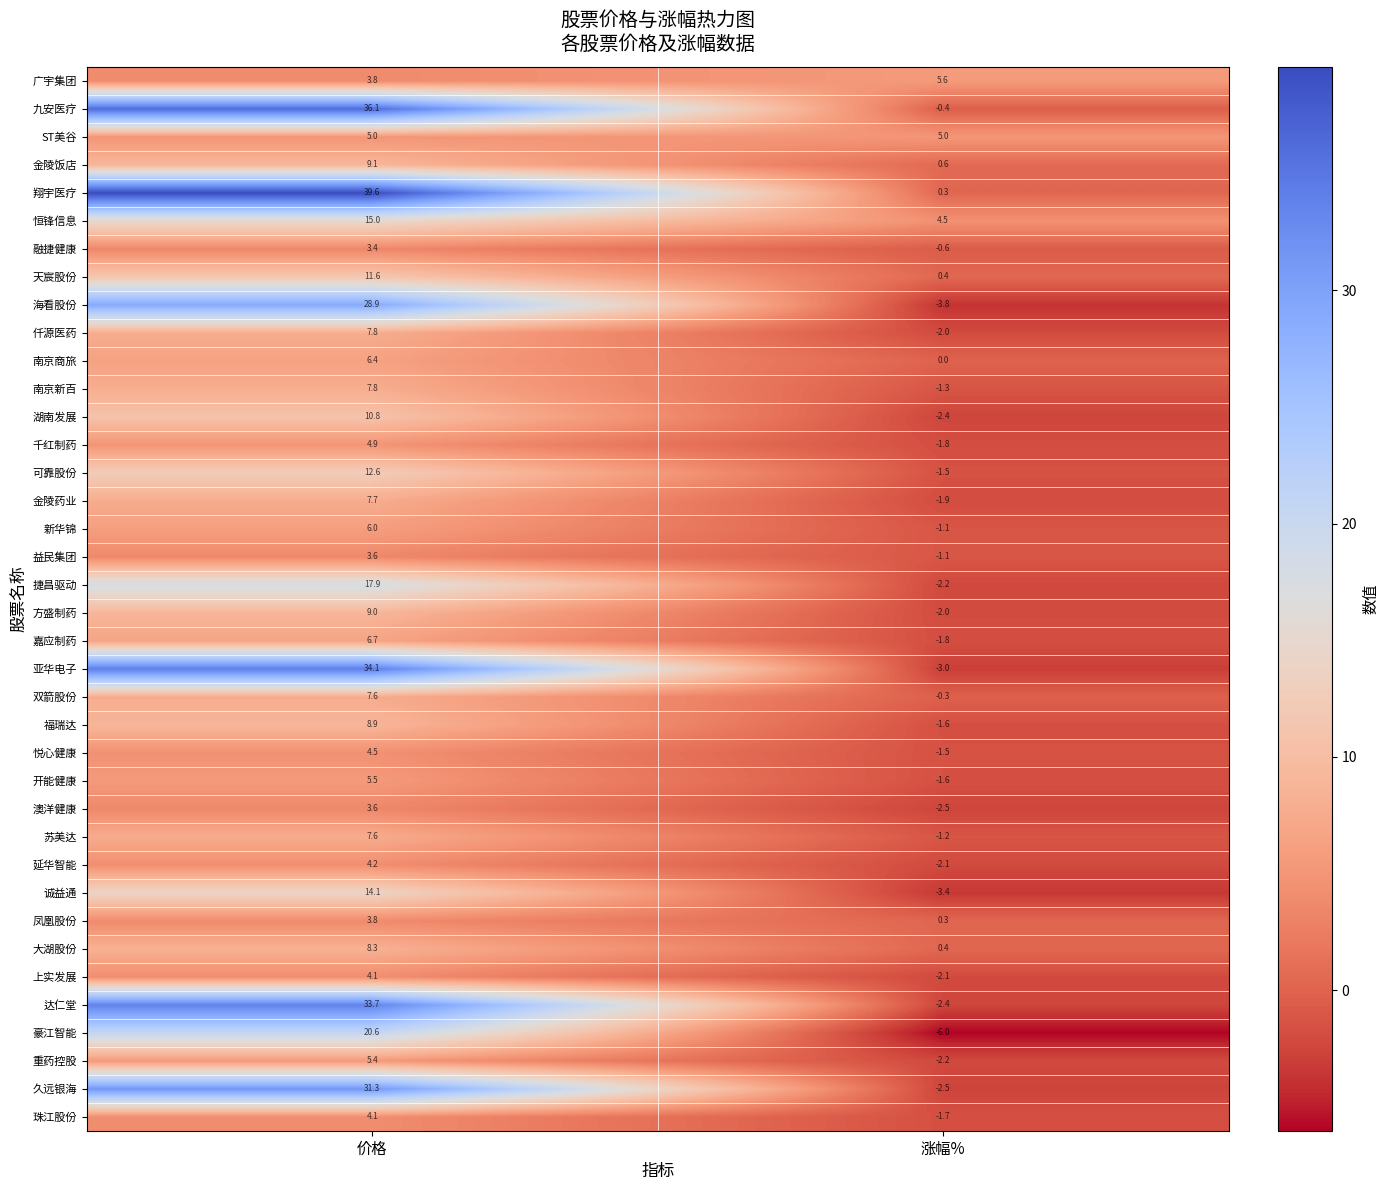

What value does the 延华智能 series have at 涨幅%?

-2.1